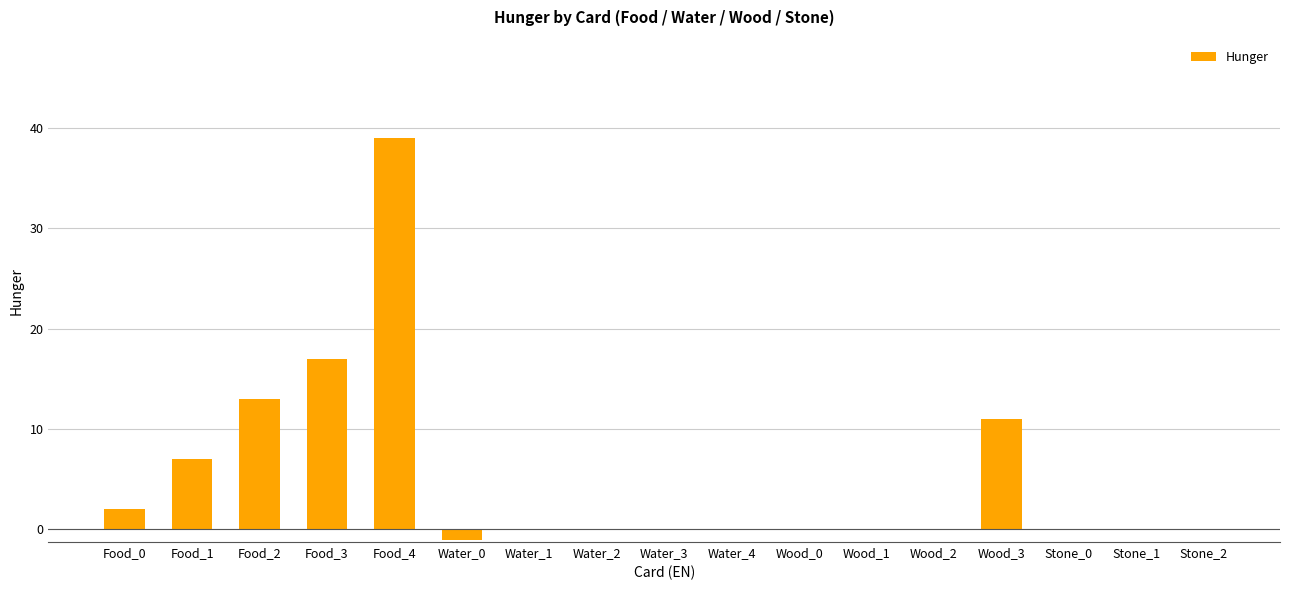

What is the greatest value displayed?

39